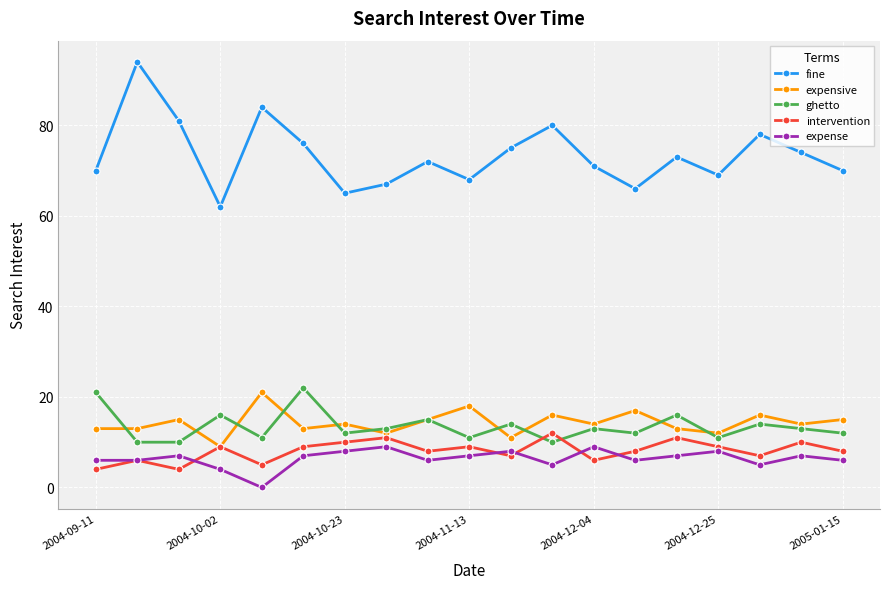

True or false: intervention has more than 1 interior local peaks.

True